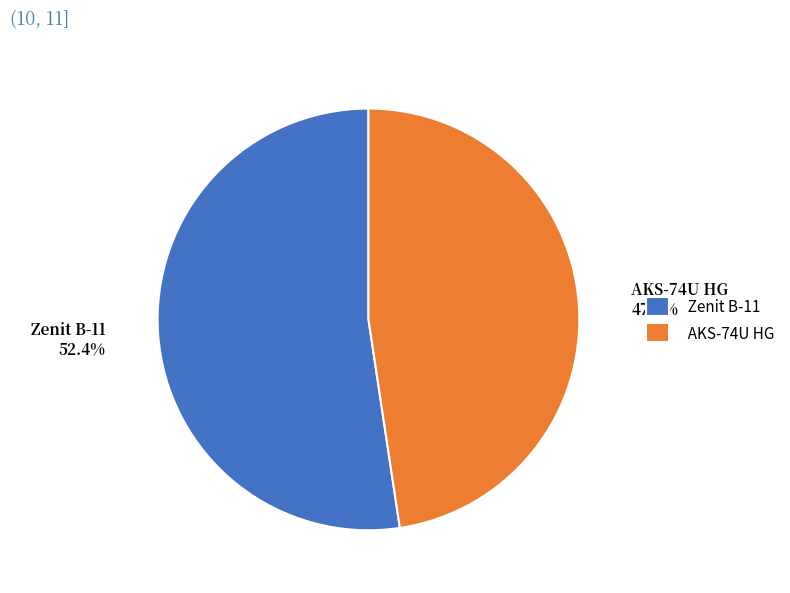

Does Zenit B-11 represent more than half of the total?

Yes